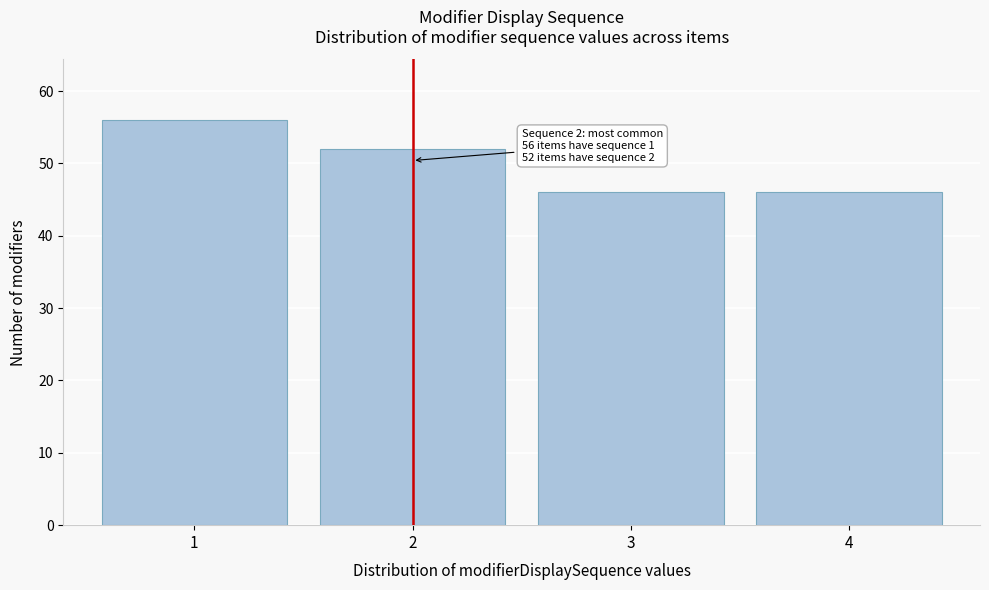

Reading left to right, what are all the values shown in this chart?

1=56	2=52	3=46	4=46